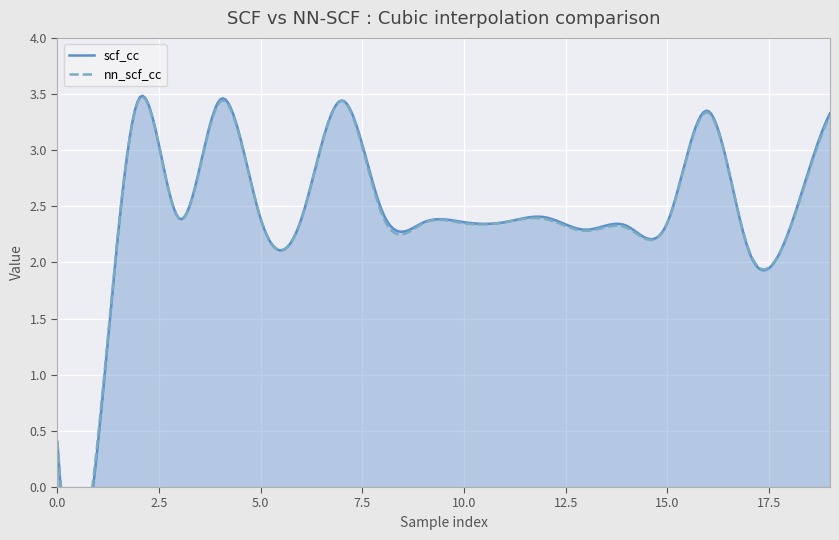

Reading left to right, transcribe all the data shown in this chart.

scf_cc: 0=0.4	1=0.4	2=3.5	3=2.4	4=3.4	5=2.4	6=2.4	7=3.4	8=2.4	9=2.4	10=2.4	11=2.4	12=2.4	13=2.3	14=2.3	15=2.4	16=3.3	17=2.1	18=2.3	19=3.3
nn_scf_cc: 0=0.4	1=0.4	2=3.4	3=2.4	4=3.4	5=2.4	6=2.4	7=3.4	8=2.4	9=2.3	10=2.3	11=2.4	12=2.4	13=2.3	14=2.3	15=2.4	16=3.3	17=2.1	18=2.3	19=3.3